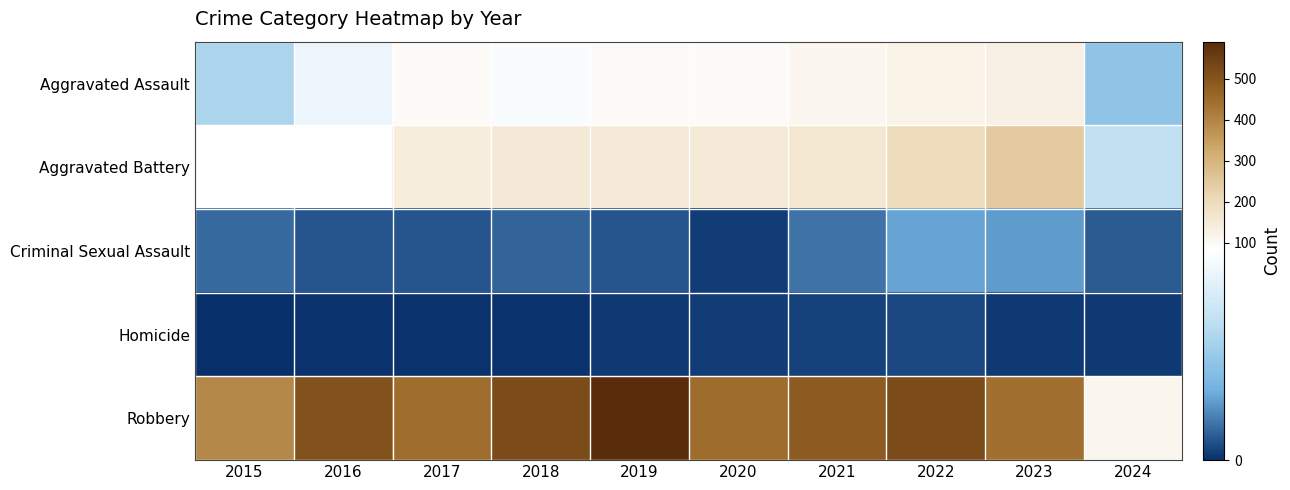

How many data points does each series have?

10